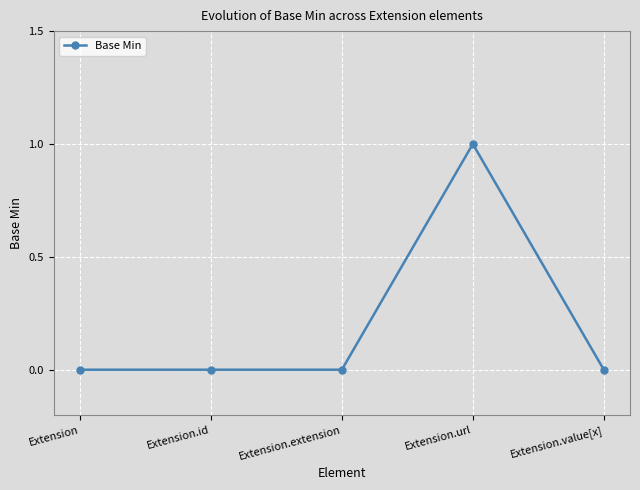

True or false: the data has more than 2 interior local peaks.

False